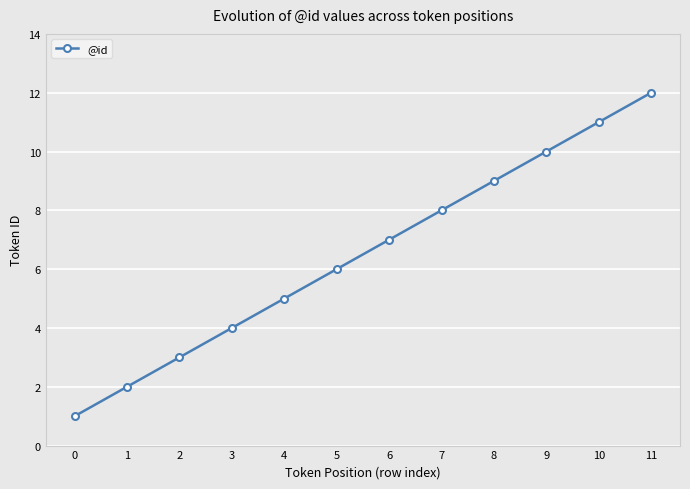

The chart shows a value of 4 at 3. True or false?

True